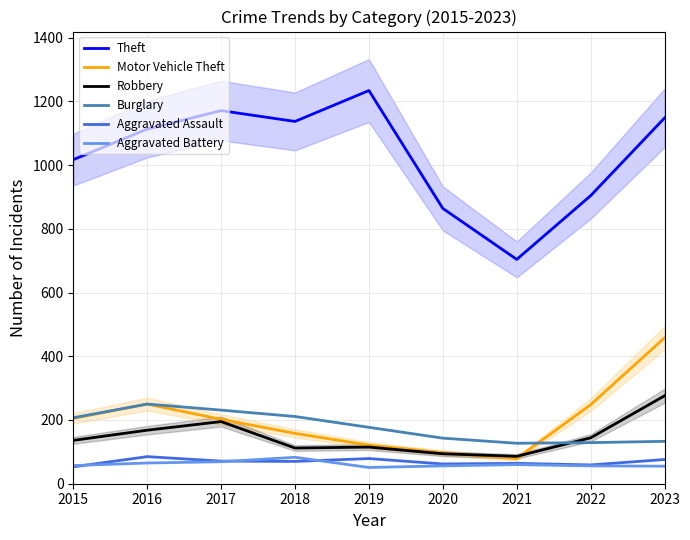

What are all the series names shown in the legend?

Theft, Motor Vehicle Theft, Robbery, Burglary, Aggravated Assault, Aggravated Battery